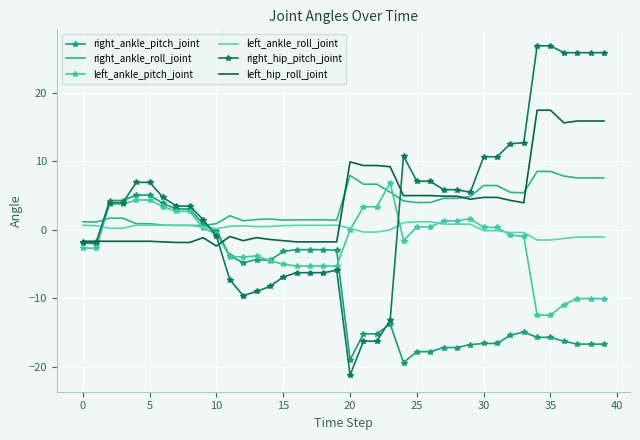

Which series has the largest range (max minus min)?

right_hip_pitch_joint